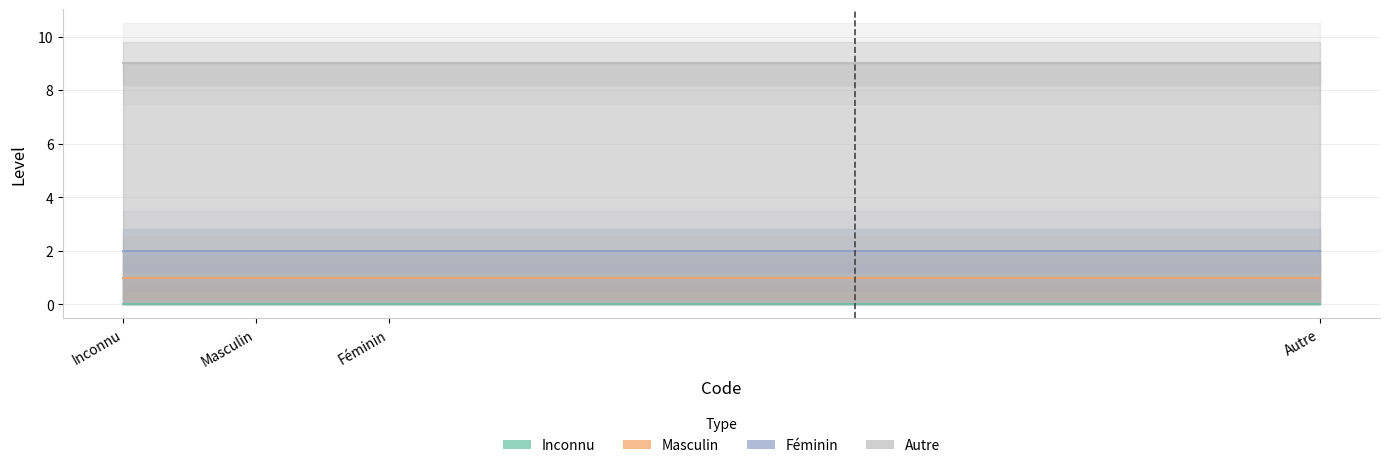

Reading left to right, list all the values displayed in this chart.

Inconnu: 0	0	0	0
Masculin: 1	1	1	1
Féminin: 2	2	2	2
Autre: 9	9	9	9